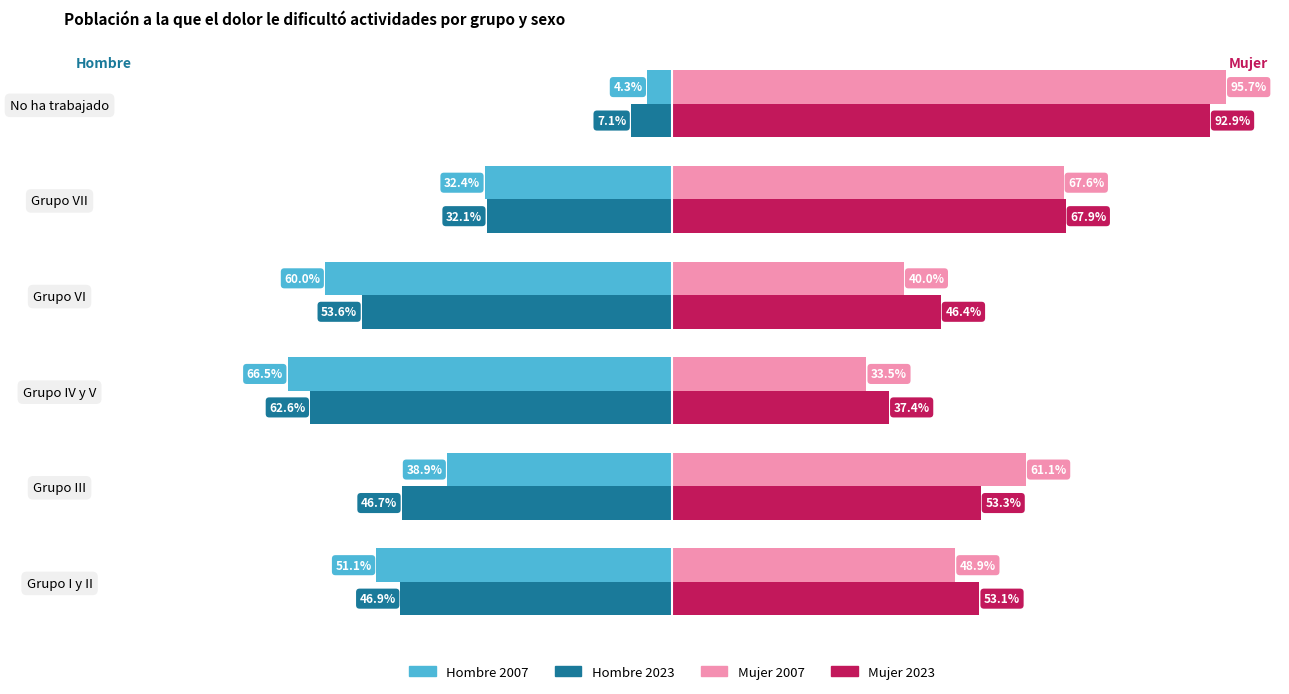

List the series in order of their peak value, lowest first.

Hombre 2023, Hombre 2007, Mujer 2023, Mujer 2007